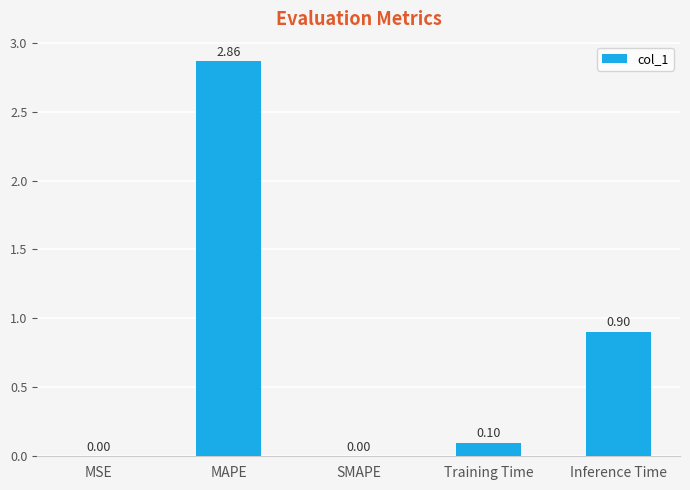

Between MAPE and MSE, which is larger?

MAPE